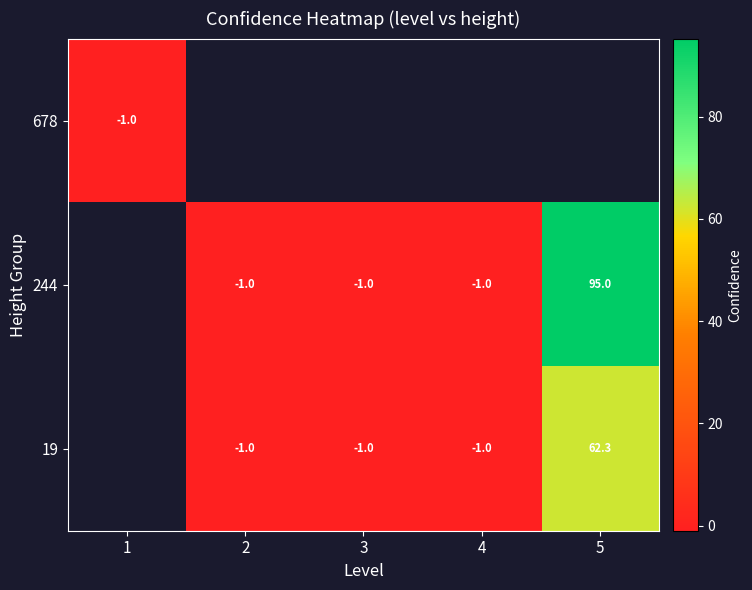

Is the value of 678 at 1 greater than the value of 19 at 5?

No